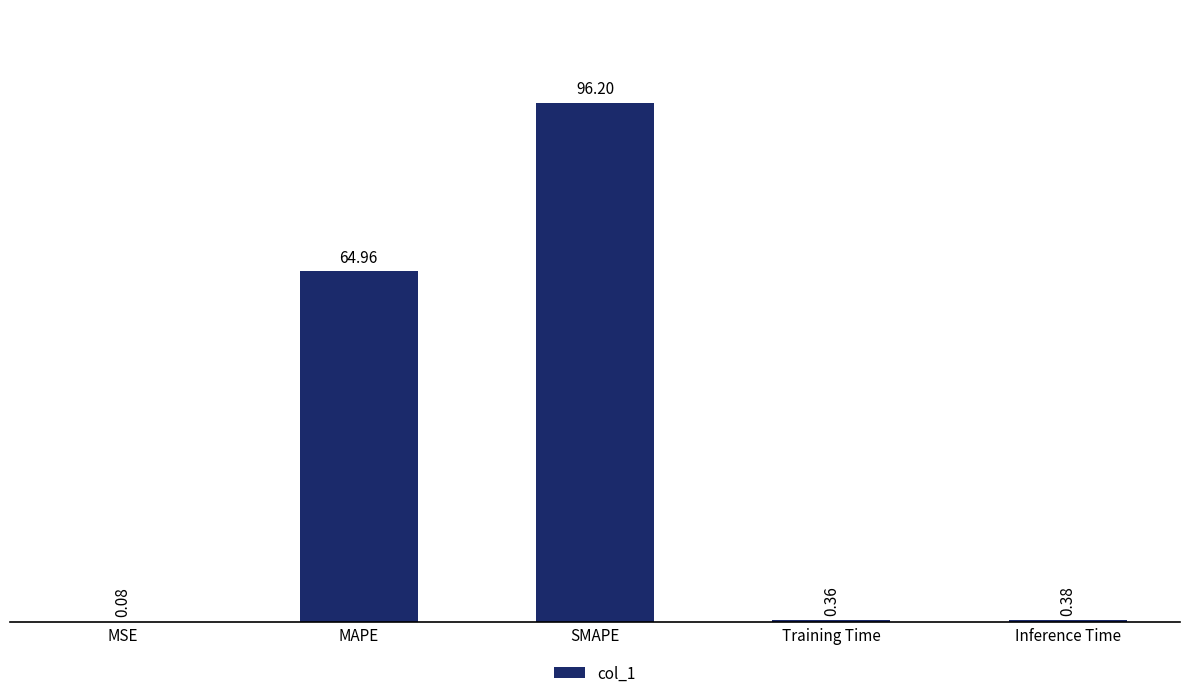

What is the sum of all values?

162.0